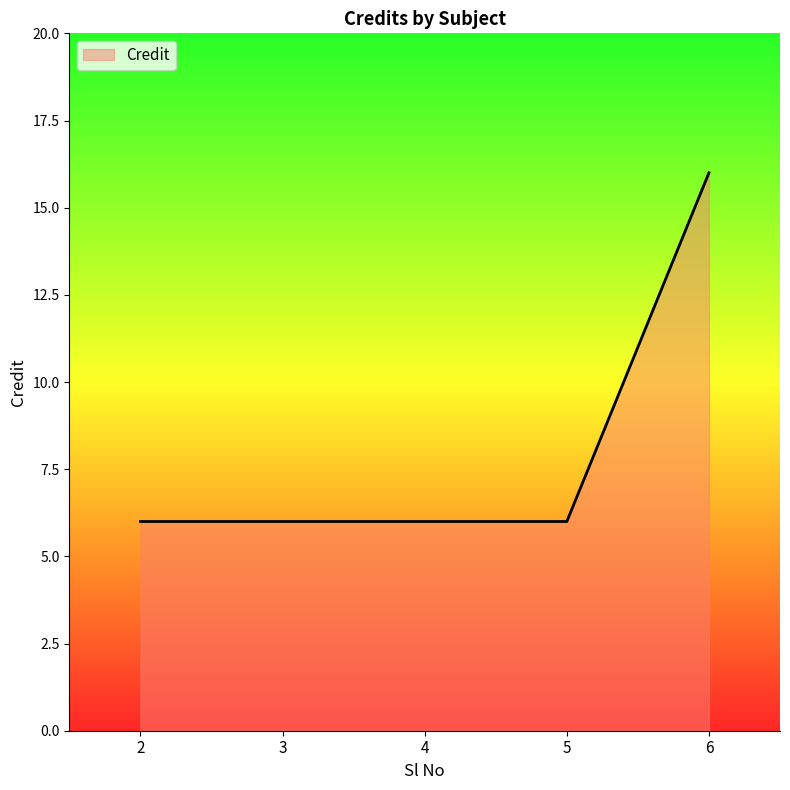

Reading right to left, extract all data points from this chart.

6=16	5=6	4=6	3=6	2=6